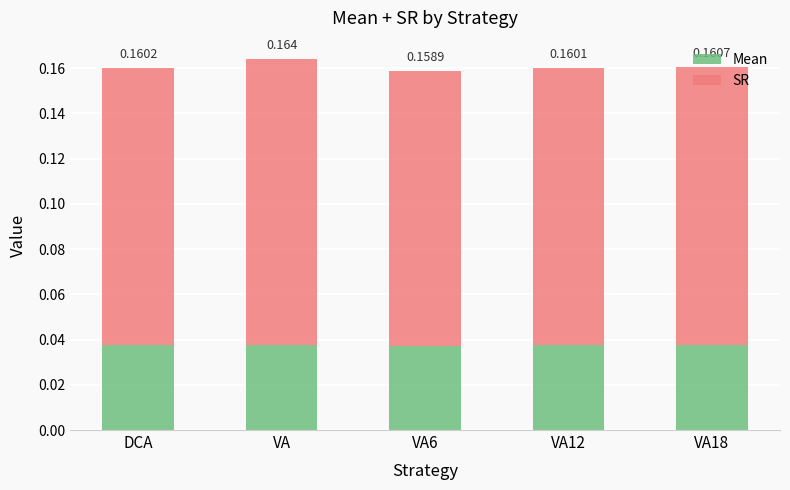

Rank the series by their maximum value, from highest to lowest.

SR, Mean